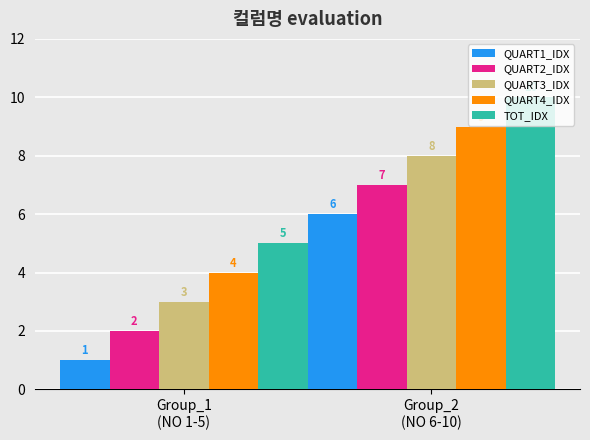

Reading right to left, what are all the values shown in this chart?

QUART1_IDX: Group_2
(NO 6-10)=6	Group_1
(NO 1-5)=1
QUART2_IDX: Group_2
(NO 6-10)=7	Group_1
(NO 1-5)=2
QUART3_IDX: Group_2
(NO 6-10)=8	Group_1
(NO 1-5)=3
QUART4_IDX: Group_2
(NO 6-10)=9	Group_1
(NO 1-5)=4
TOT_IDX: Group_2
(NO 6-10)=10	Group_1
(NO 1-5)=5